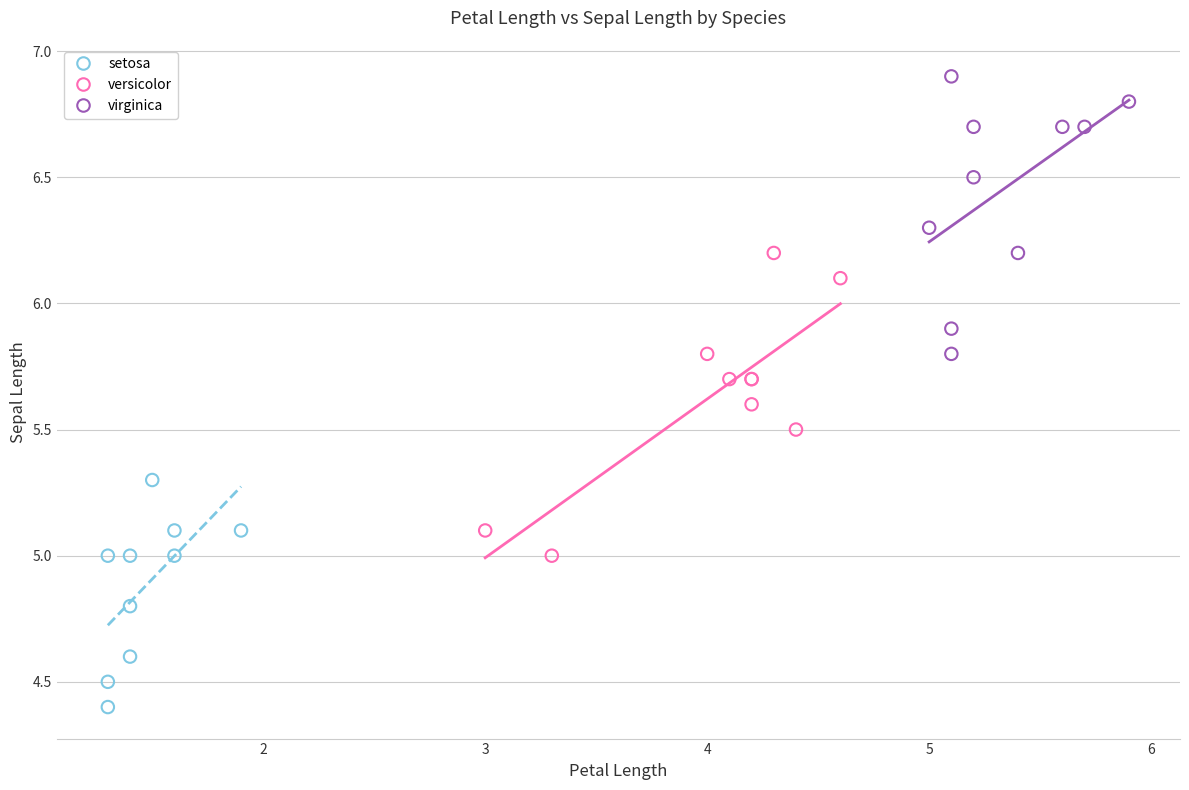

Which series reaches the maximum Y coordinate?

virginica